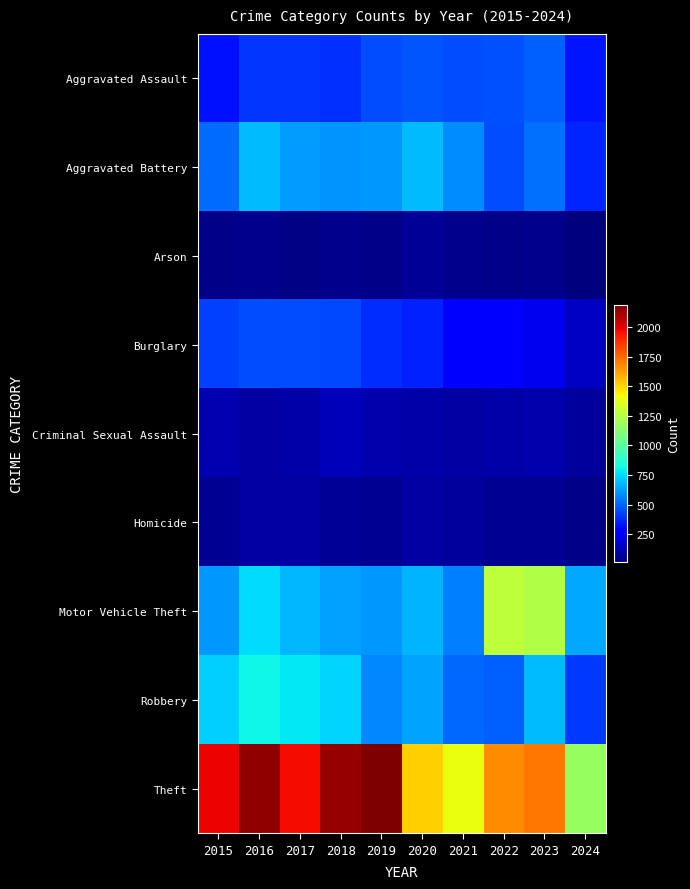

Reading left to right, what are all the values shown in this chart?

Aggravated Assault: 2015=323	2016=402	2017=396	2018=392	2019=452	2020=466	2021=452	2022=458	2023=488	2024=331
Aggravated Battery: 2015=515	2016=691	2017=623	2018=600	2019=608	2020=686	2021=587	2022=446	2023=530	2024=361
Arson: 2015=35	2016=40	2017=23	2018=37	2019=32	2020=55	2021=43	2022=31	2023=39	2024=11
Burglary: 2015=421	2016=451	2017=453	2018=443	2019=383	2020=357	2021=280	2022=253	2023=224	2024=147
Criminal Sexual Assault: 2015=105	2016=87	2017=91	2018=123	2019=102	2020=89	2021=81	2022=93	2023=97	2024=69
Homicide: 2015=50	2016=87	2017=82	2018=56	2019=53	2020=81	2021=69	2022=49	2023=48	2024=36
Motor Vehicle Theft: 2015=614	2016=756	2017=680	2018=631	2019=611	2020=673	2021=560	2022=1272	2023=1245	2024=642
Robbery: 2015=726	2016=819	2017=780	2018=741	2019=577	2020=637	2021=506	2022=495	2023=690	2024=407
Theft: 2015=1981	2016=2148	2017=1968	2018=2140	2019=2190	2020=1512	2021=1392	2022=1664	2023=1720	2024=1175